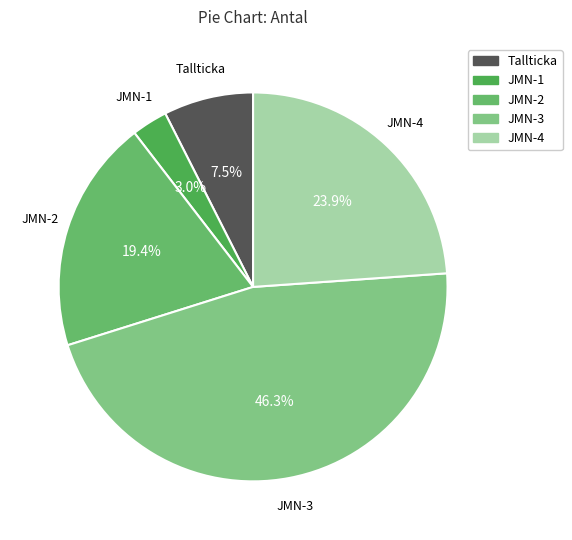

Count the number of slices in the pie.

5